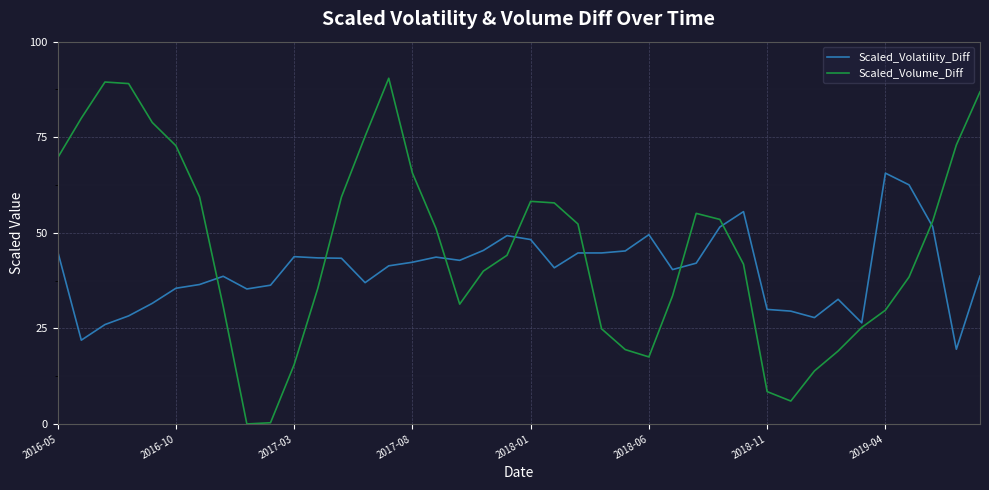

Which series has the largest total across all categories?

Scaled_Volume_Diff